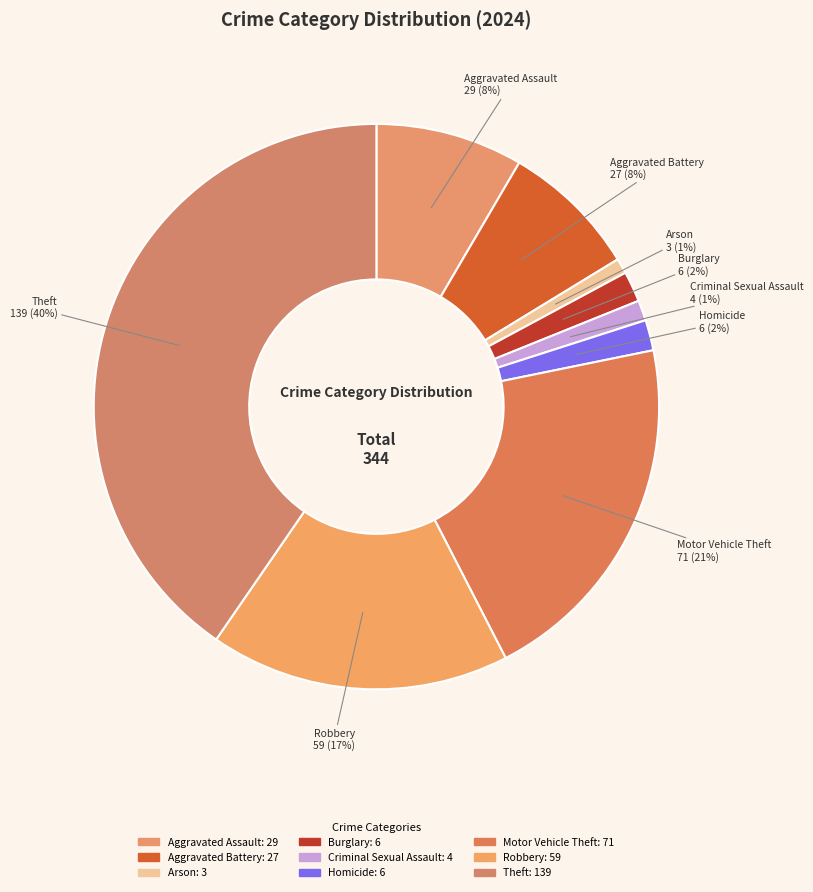

How many segments does this pie chart have?

9